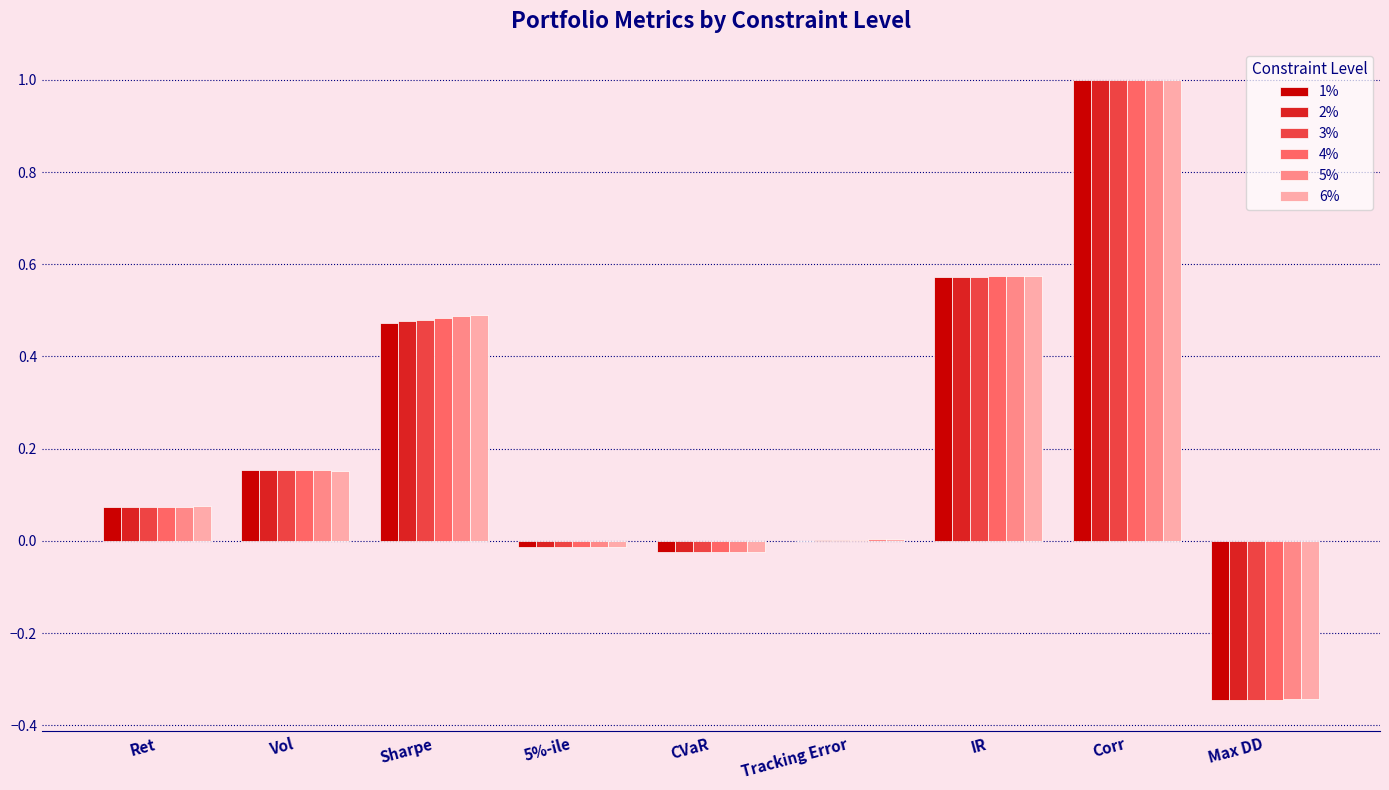

What are all the series names shown in the legend?

1%, 2%, 3%, 4%, 5%, 6%